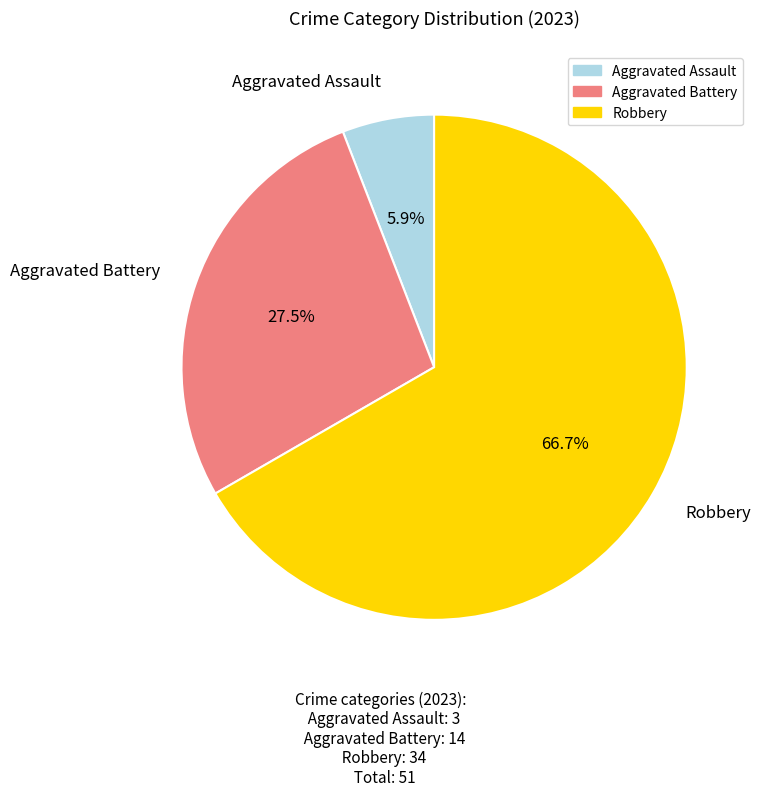

Is there any slice that represents more than half of the pie?

Yes